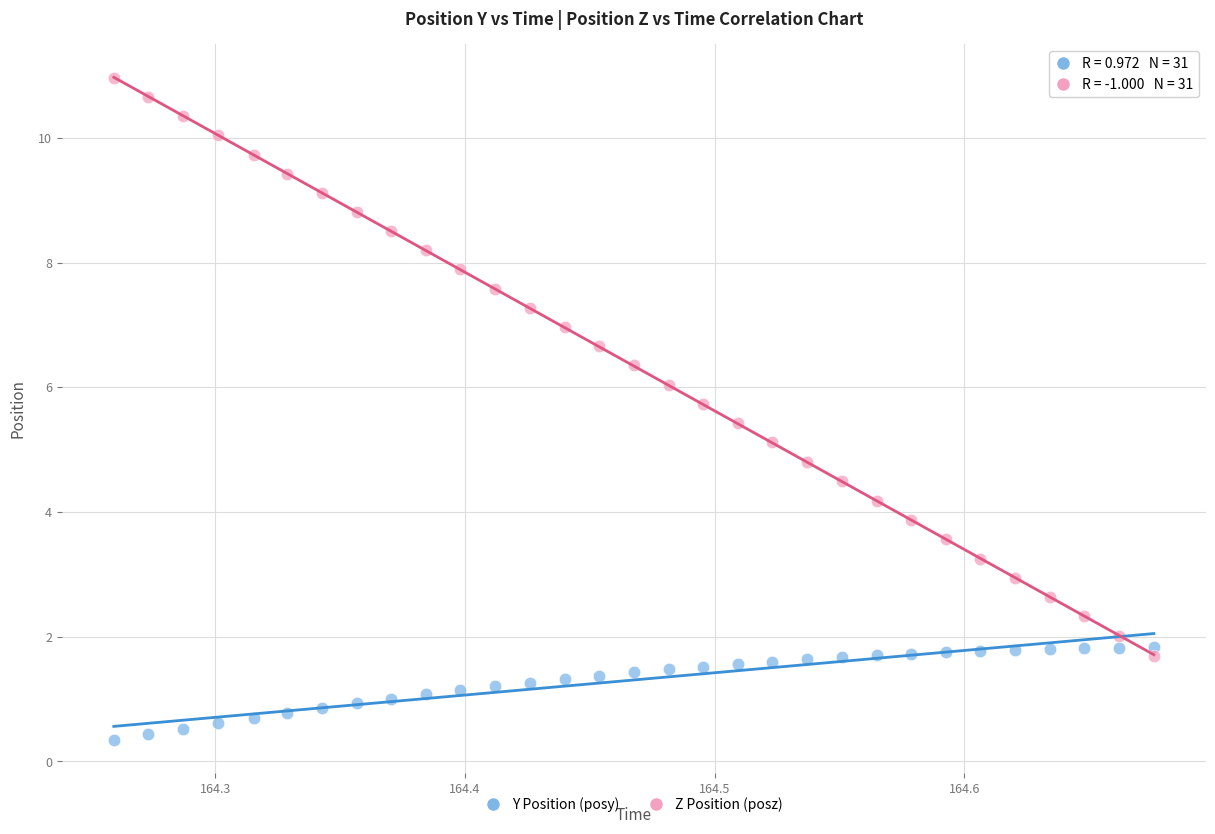

Across all data points, what is the range of Y values (max minus min)?

10.6